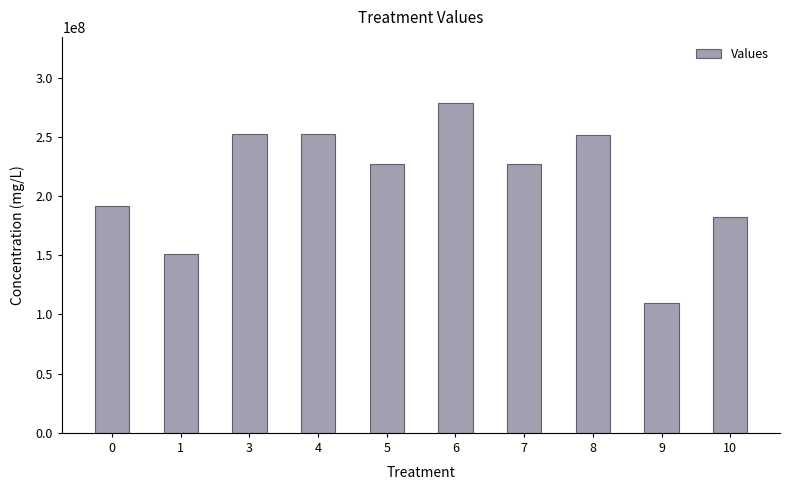

What is the difference between the maximum and minimum values?

168808515.0